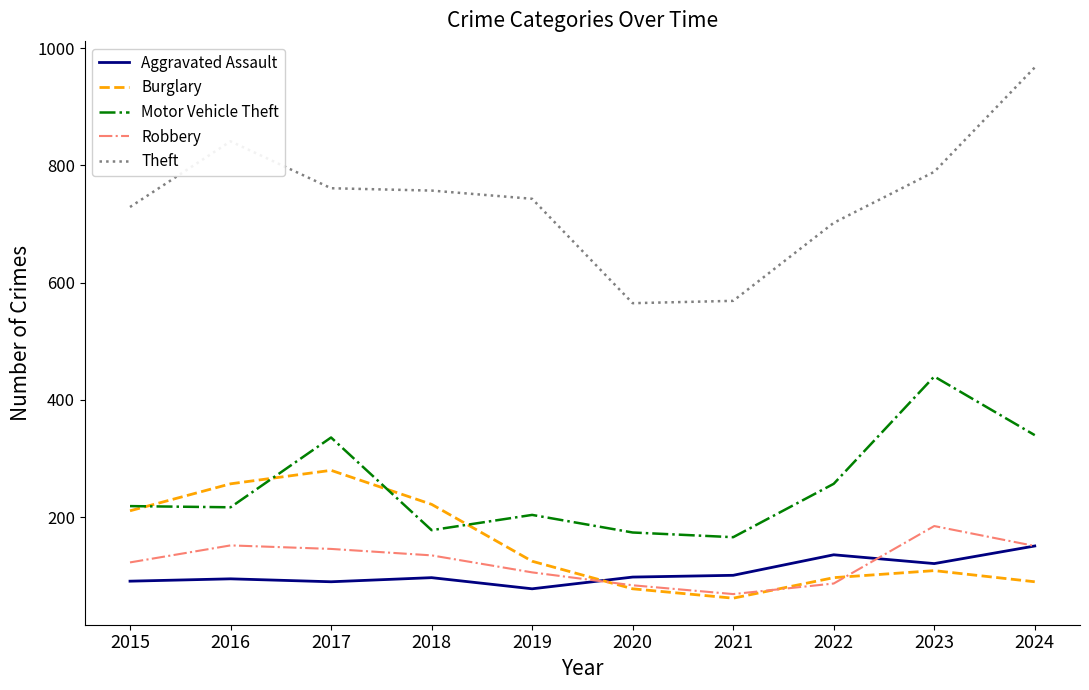

Where is the first local minimum for Robbery?

2021